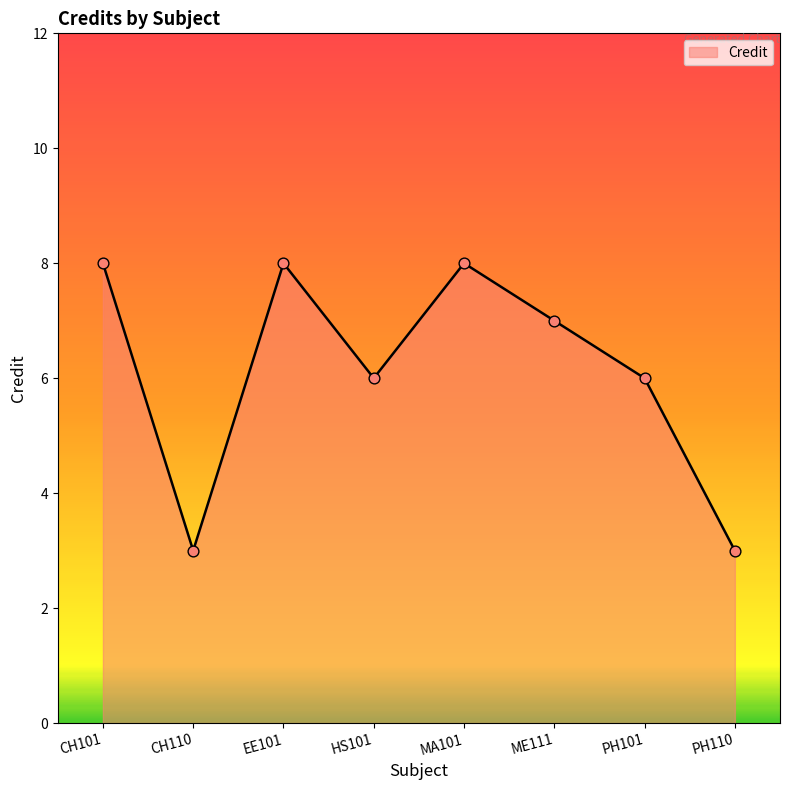

Which has a higher value, MA101 or PH101?

MA101